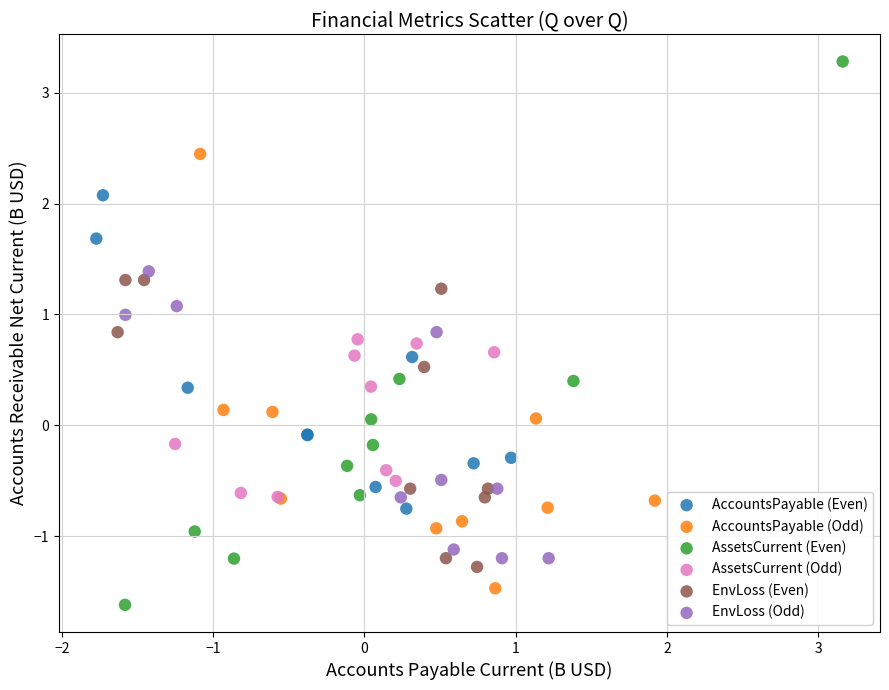

Which series contains the highest Y value?

AssetsCurrent (Even)